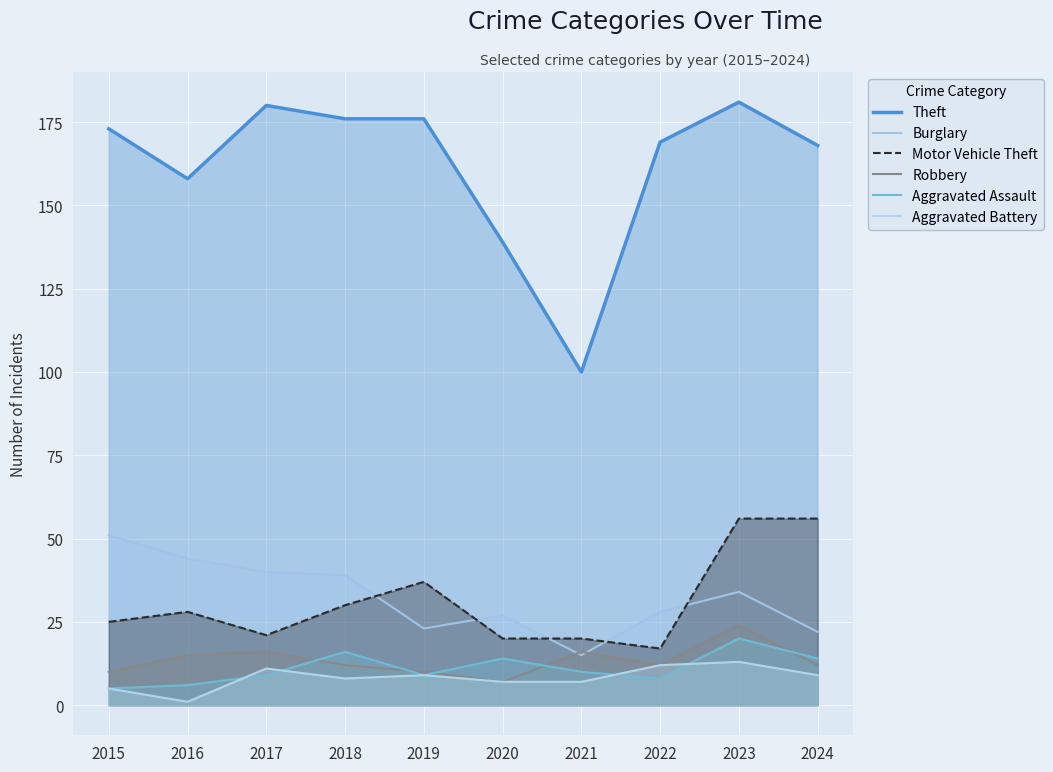

Reading left to right, list all the values displayed in this chart.

Theft: 2015=173	2016=158	2017=180	2018=176	2019=176	2020=139	2021=100	2022=169	2023=181	2024=168
Burglary: 2015=51	2016=44	2017=40	2018=39	2019=23	2020=27	2021=15	2022=28	2023=34	2024=22
Motor Vehicle Theft: 2015=25	2016=28	2017=21	2018=30	2019=37	2020=20	2021=20	2022=17	2023=56	2024=56
Robbery: 2015=10	2016=15	2017=16	2018=12	2019=10	2020=7	2021=16	2022=12	2023=24	2024=12
Aggravated Assault: 2015=5	2016=6	2017=9	2018=16	2019=9	2020=14	2021=10	2022=8	2023=20	2024=14
Aggravated Battery: 2015=5	2016=1	2017=11	2018=8	2019=9	2020=7	2021=7	2022=12	2023=13	2024=9